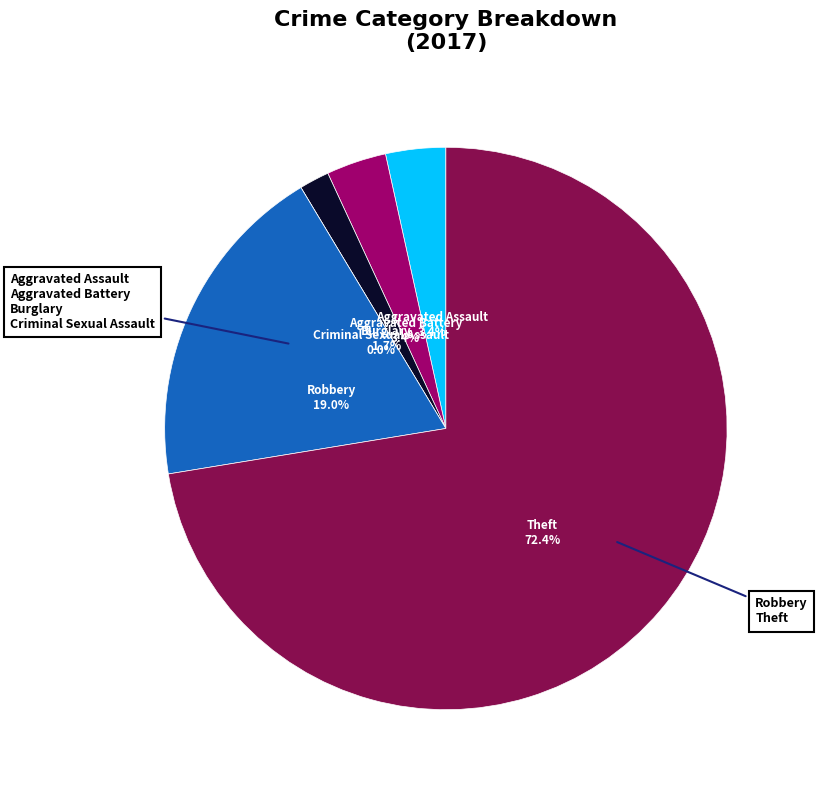

What is the change in value from Aggravated Battery to Robbery?

+9